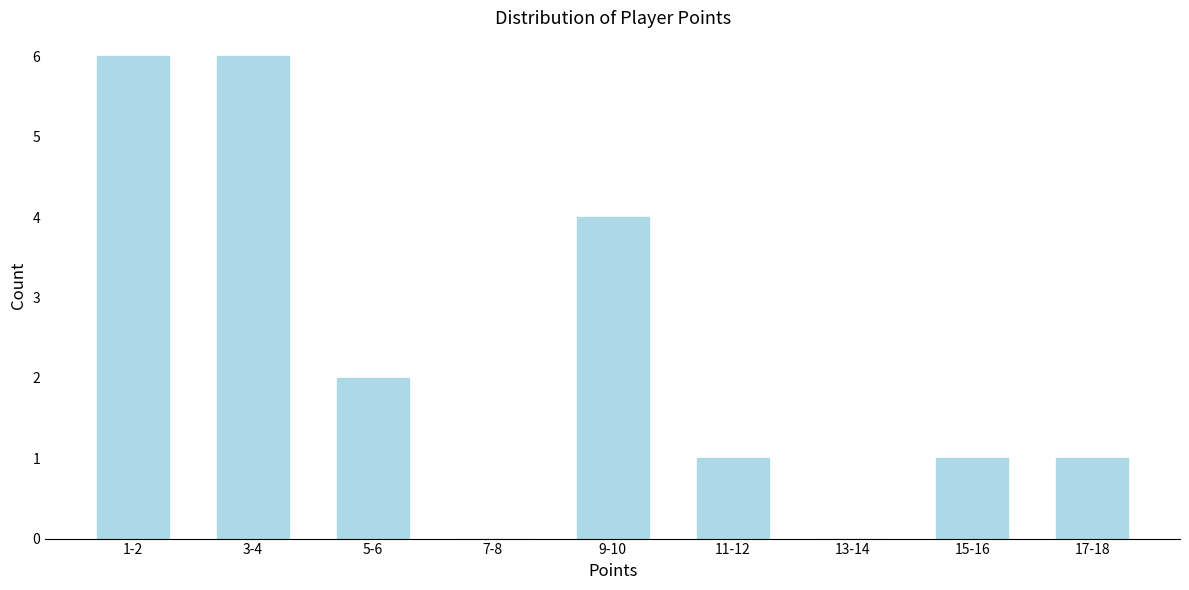

Reading left to right, list all the values displayed in this chart.

1-2=6	3-4=6	5-6=2	7-8=0	9-10=4	11-12=1	13-14=0	15-16=1	17-18=1